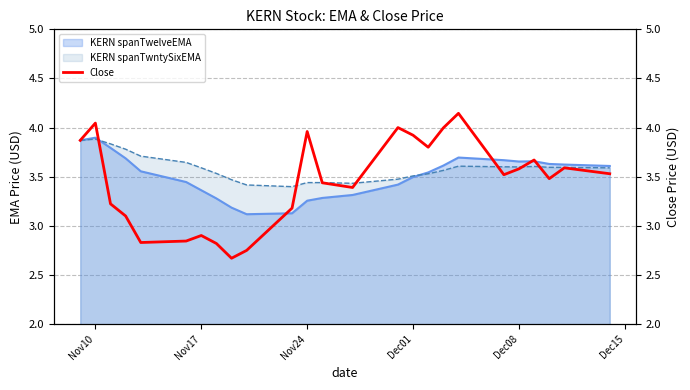

What is the greatest value displayed?

4.1